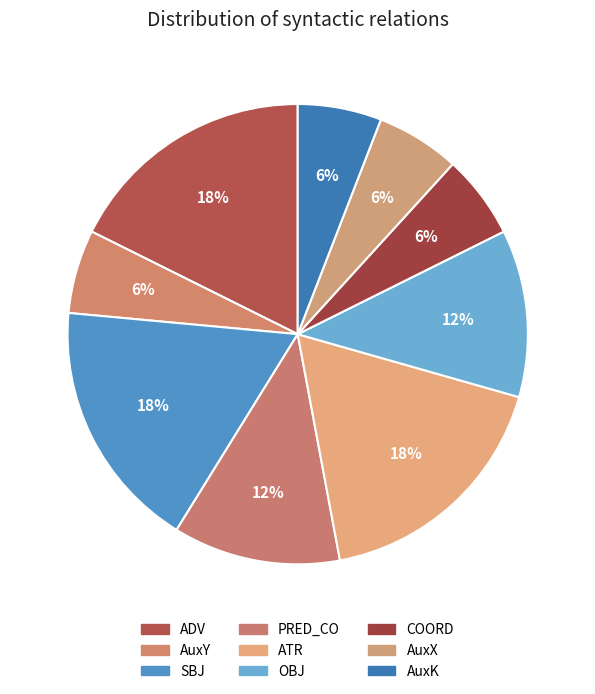

What is the largest slice in the pie chart?

ADV